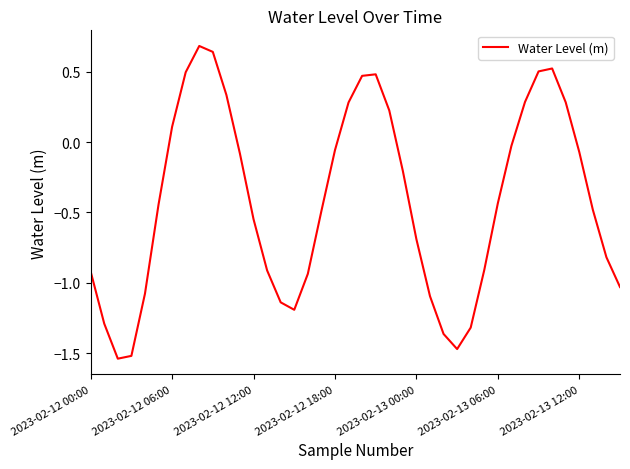

What is the maximum value shown in the chart?

0.7